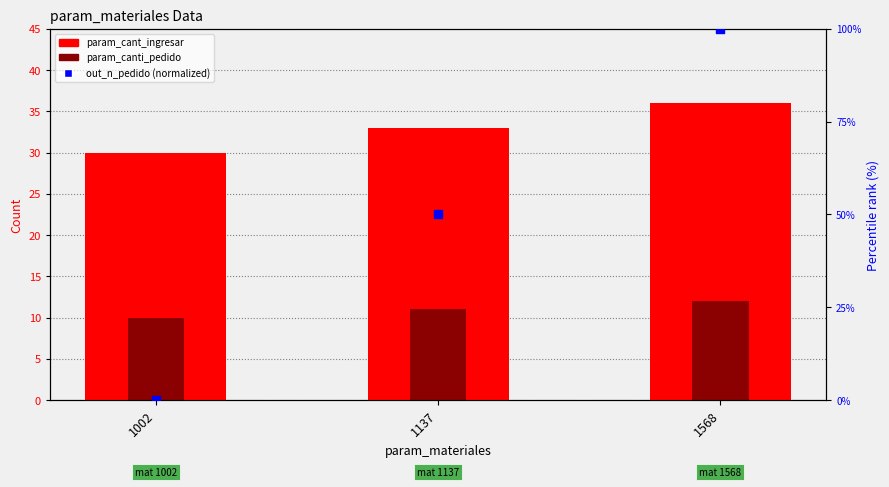

What is the total value across all series at 1137?

94